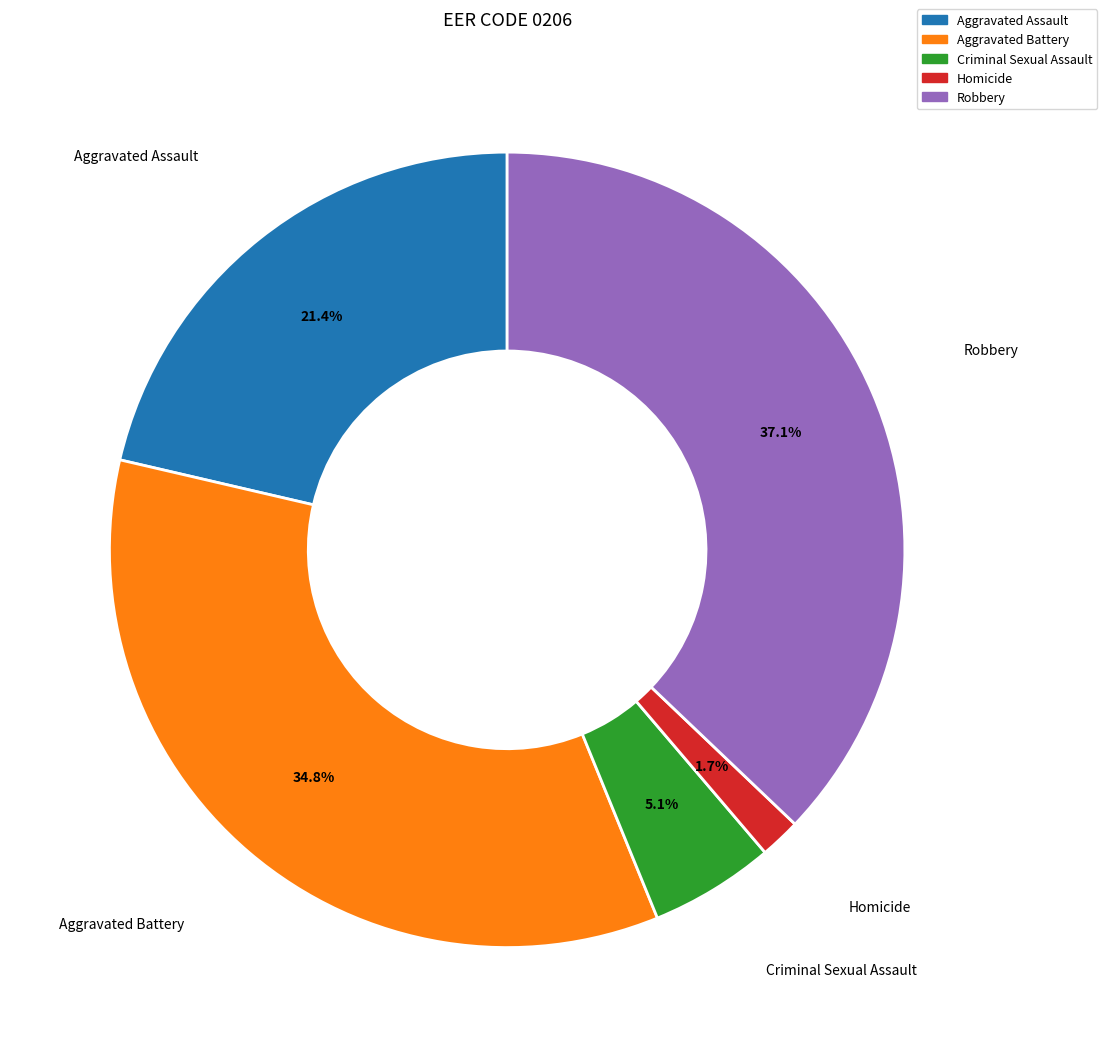

What percentage is the Homicide slice, to the nearest percent?

2%